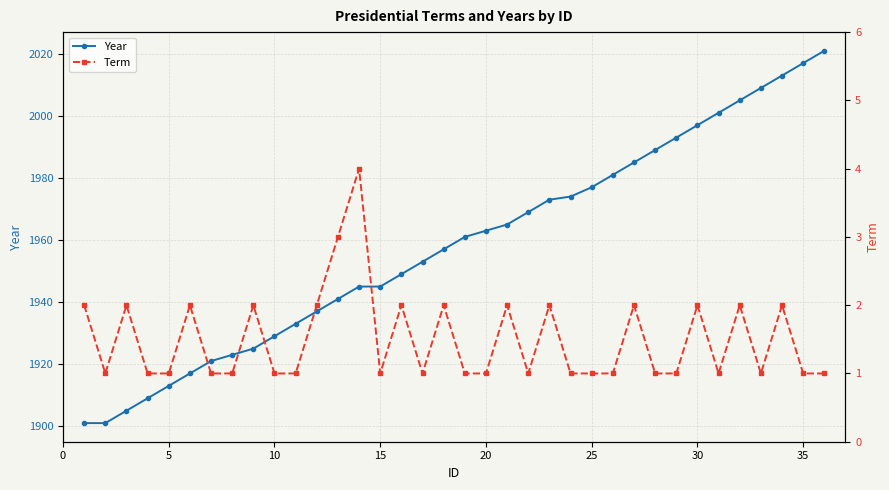

True or false: Term and Year cross at least once.

False